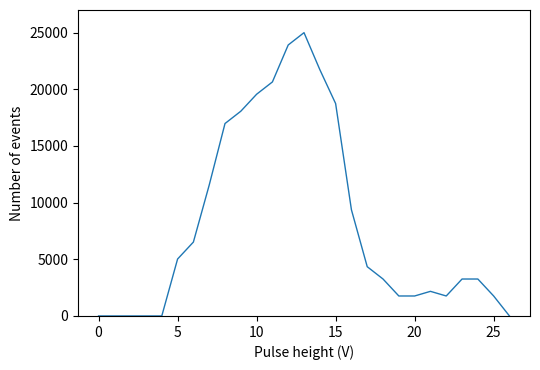

What is the difference between the maximum and minimum values?

25000.0